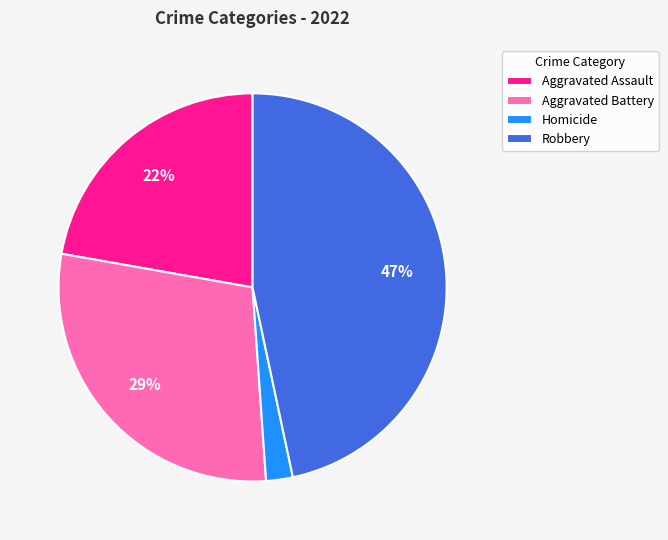

Does Robbery represent more than half of the total?

No